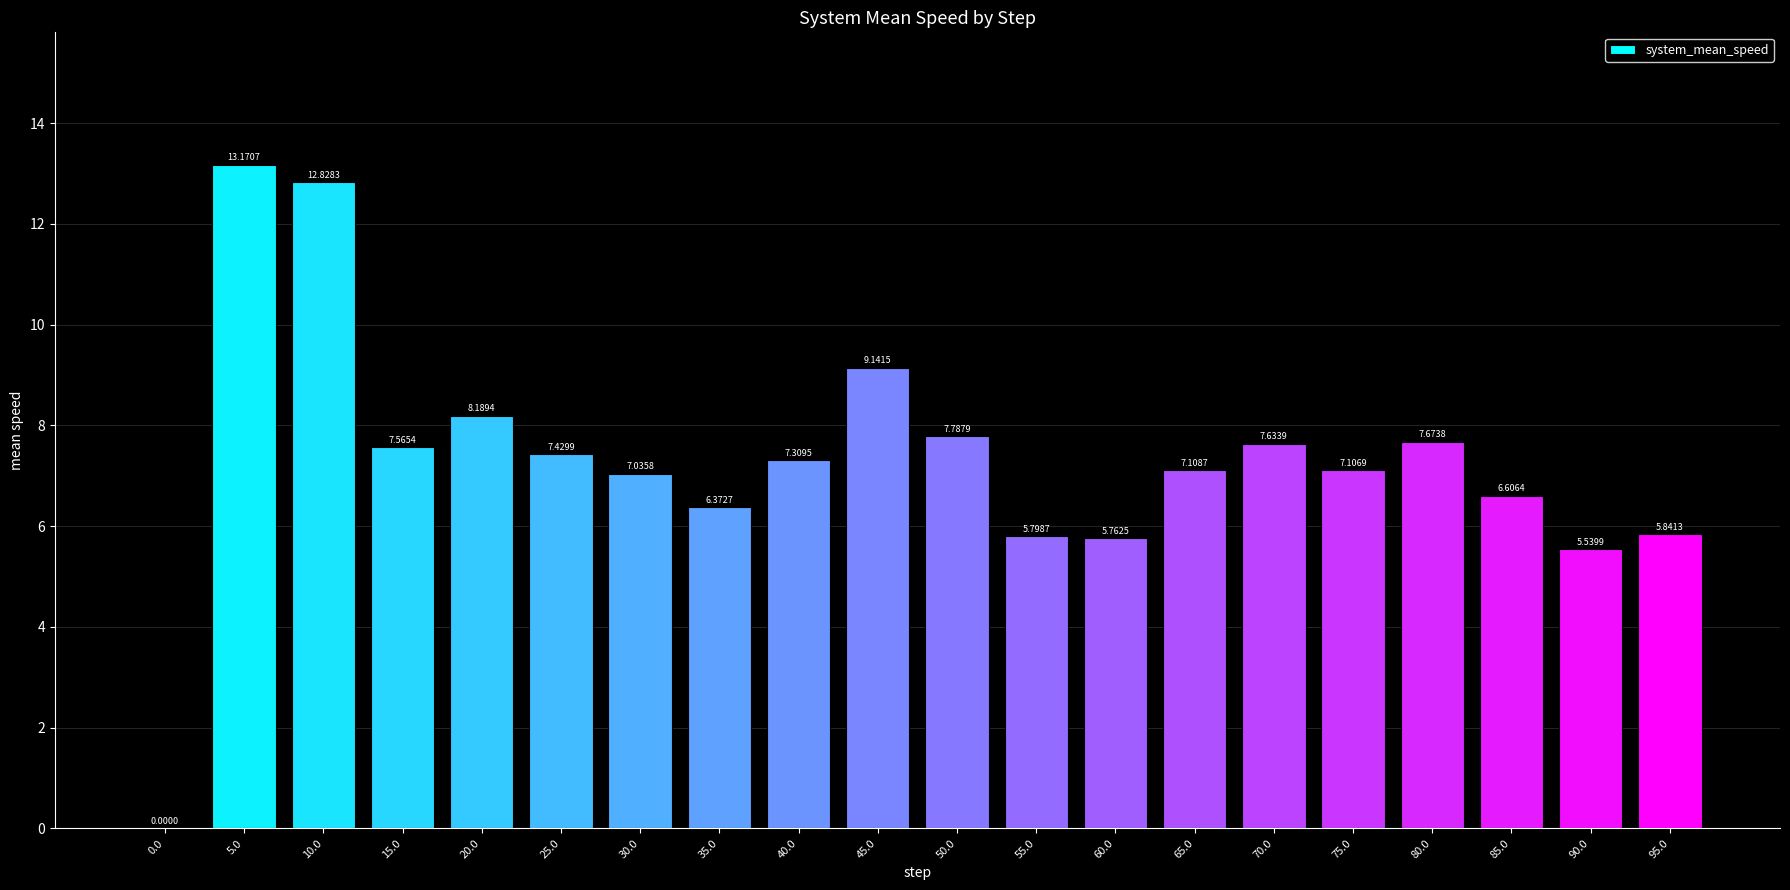

Approximately how many times larger is the value at 35.0 compared to 5.0?

0.5